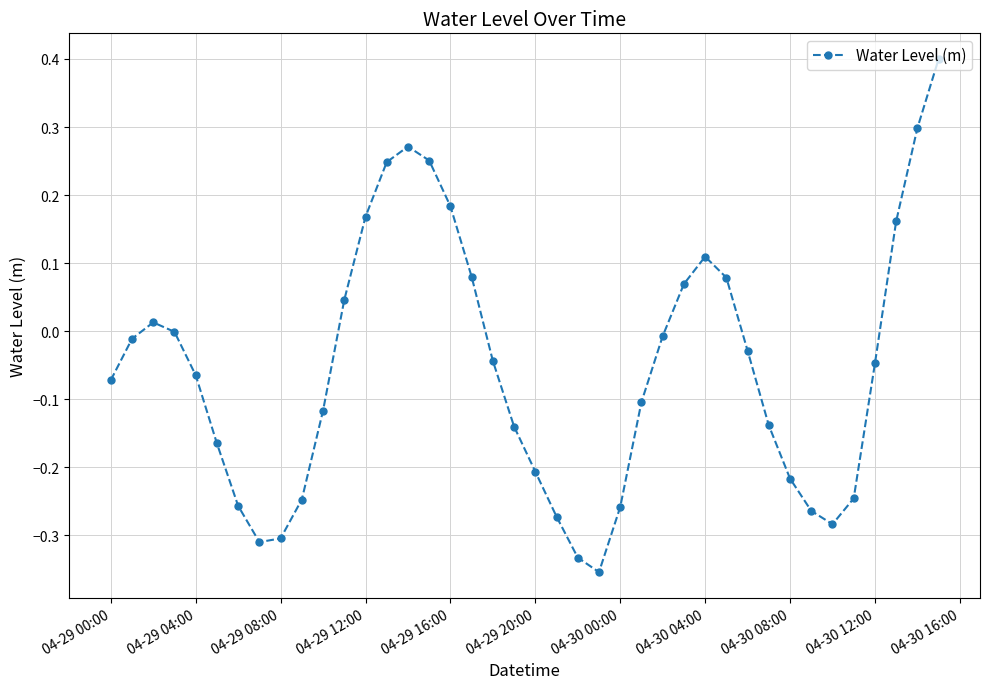

How many categories are shown in the chart?

40